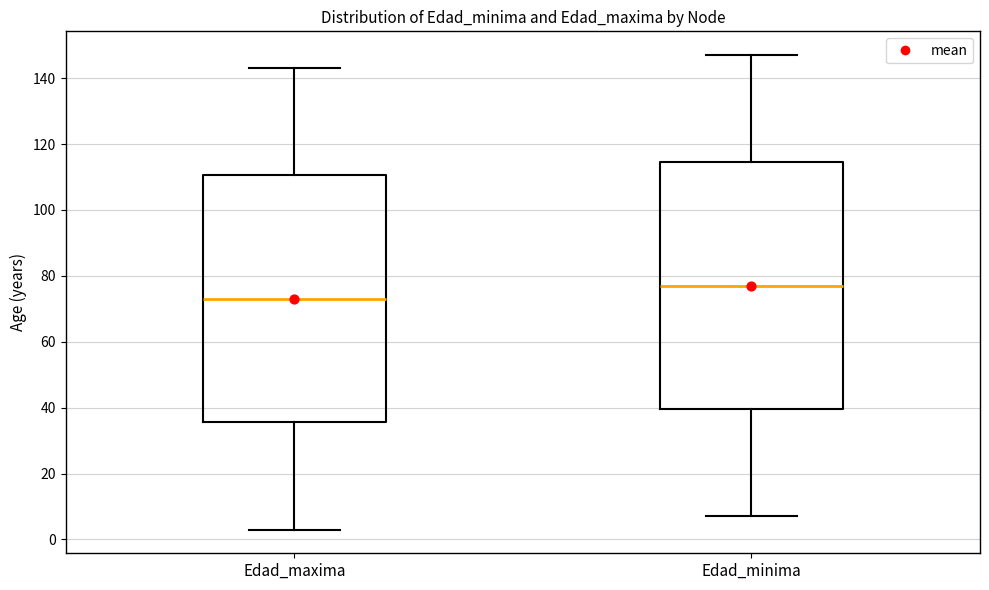

Where is the upper edge of the box for Edad_minima on the y-axis? The values are not printed on the chart, so give them approximately, as read against the axis.

114